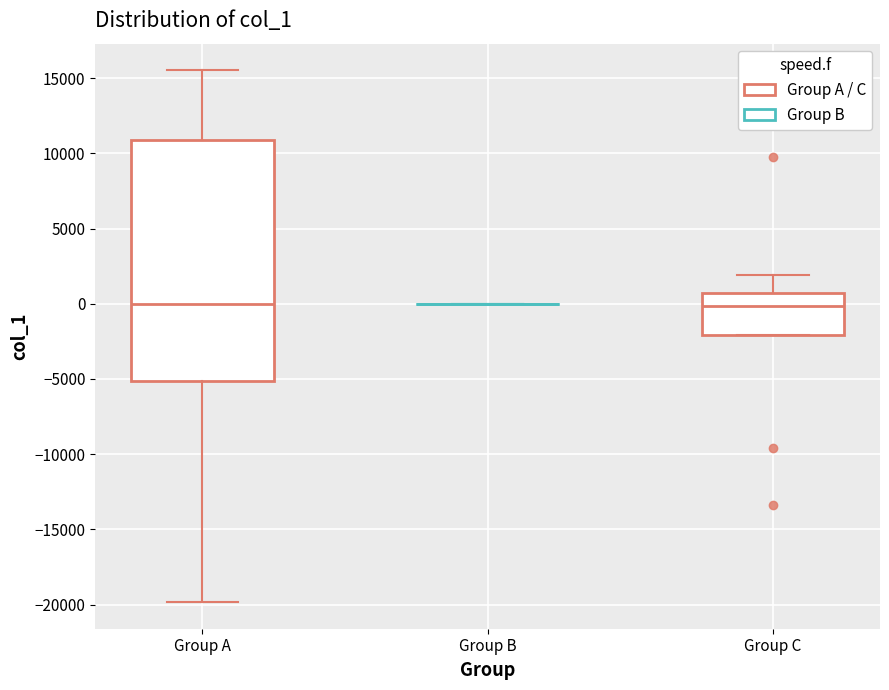

Comparing the boxes themselves (not the whiskers), which one is the tallest?

Group A